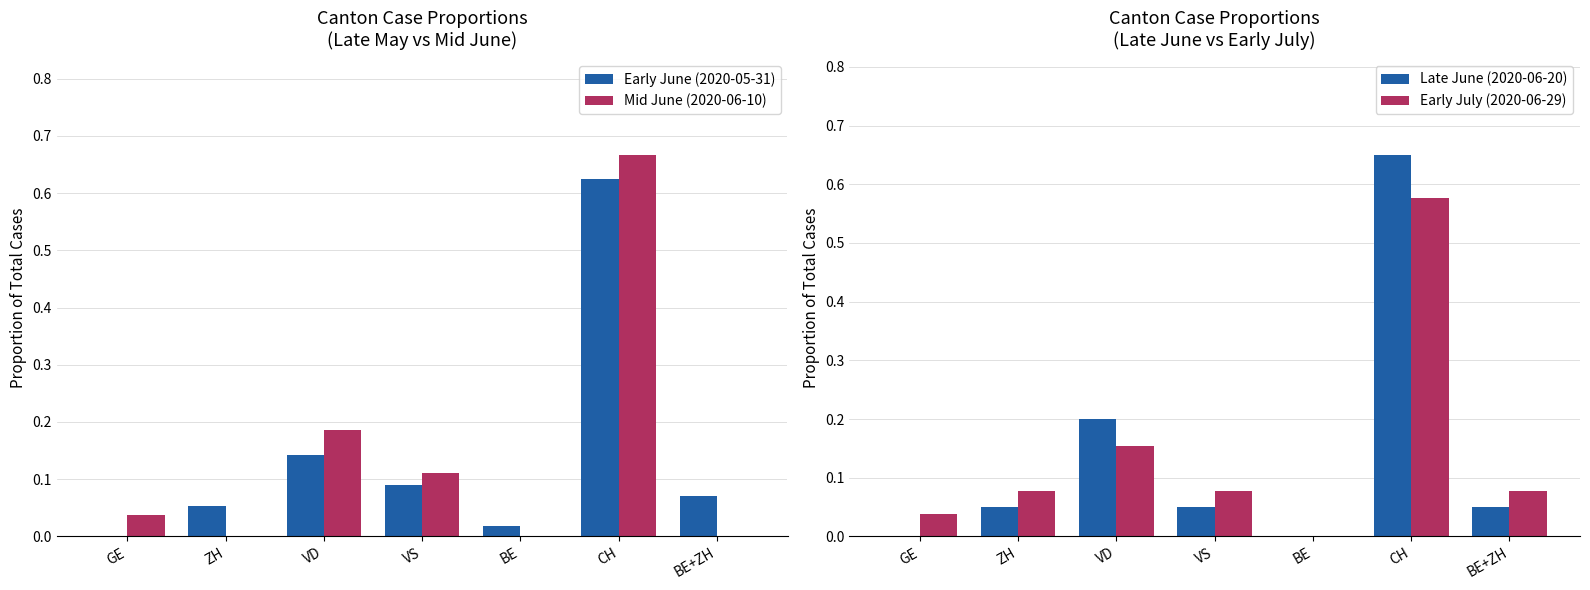

What is the difference between the Late June (2020-06-20) values at BE+ZH and GE?

0.1